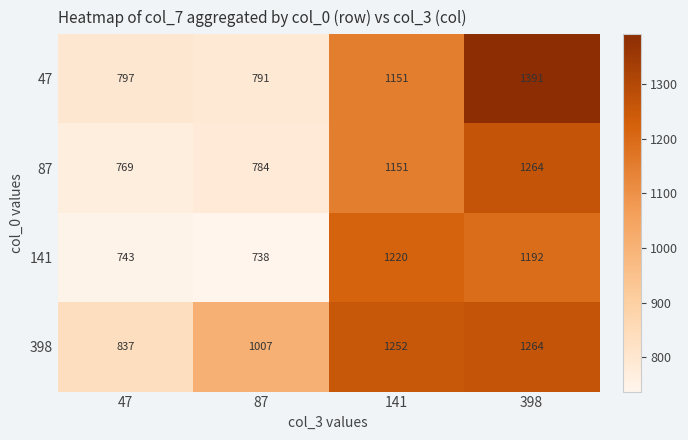

Rank the series at 47 from lowest to highest value.

141, 87, 47, 398